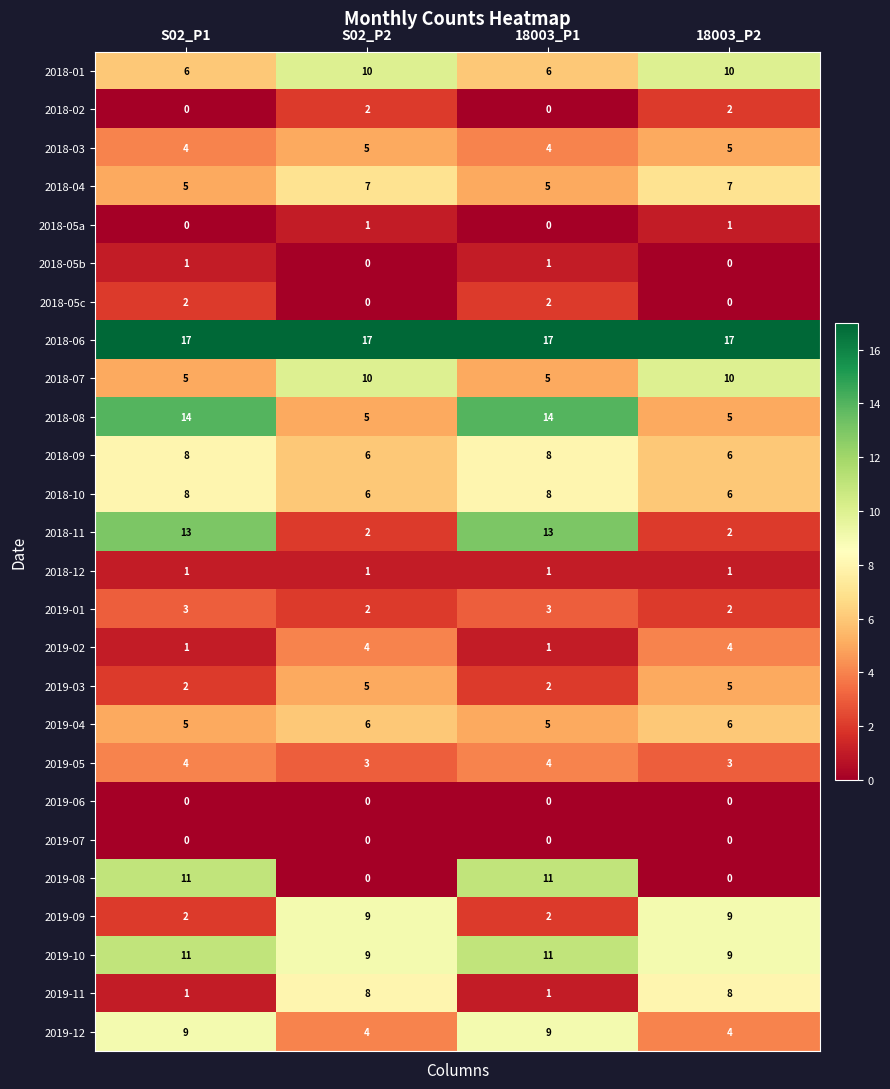

What is the minimum value for 2019-05?

3